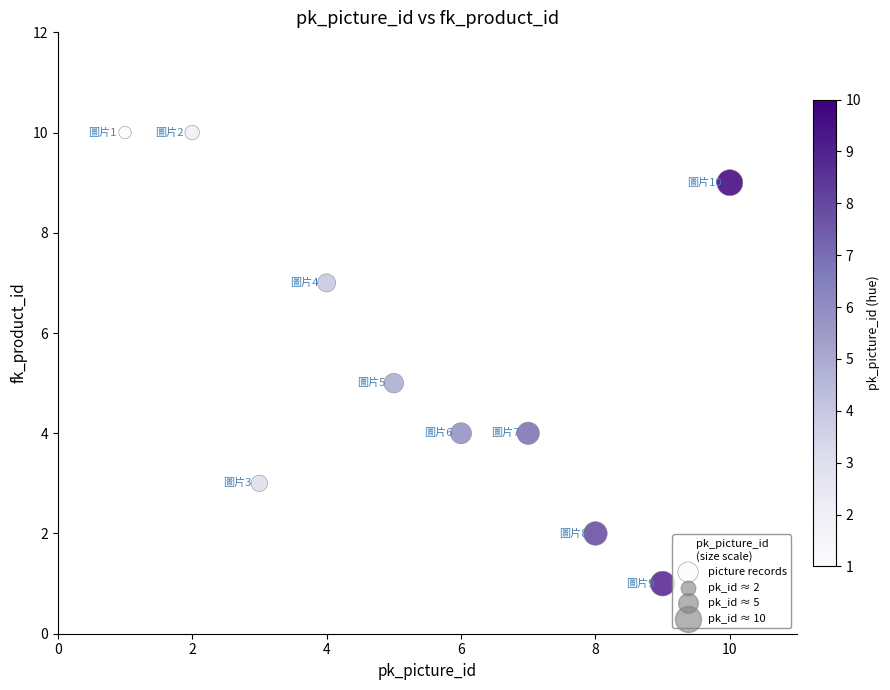

What is the range of X values (max minus min)?

9